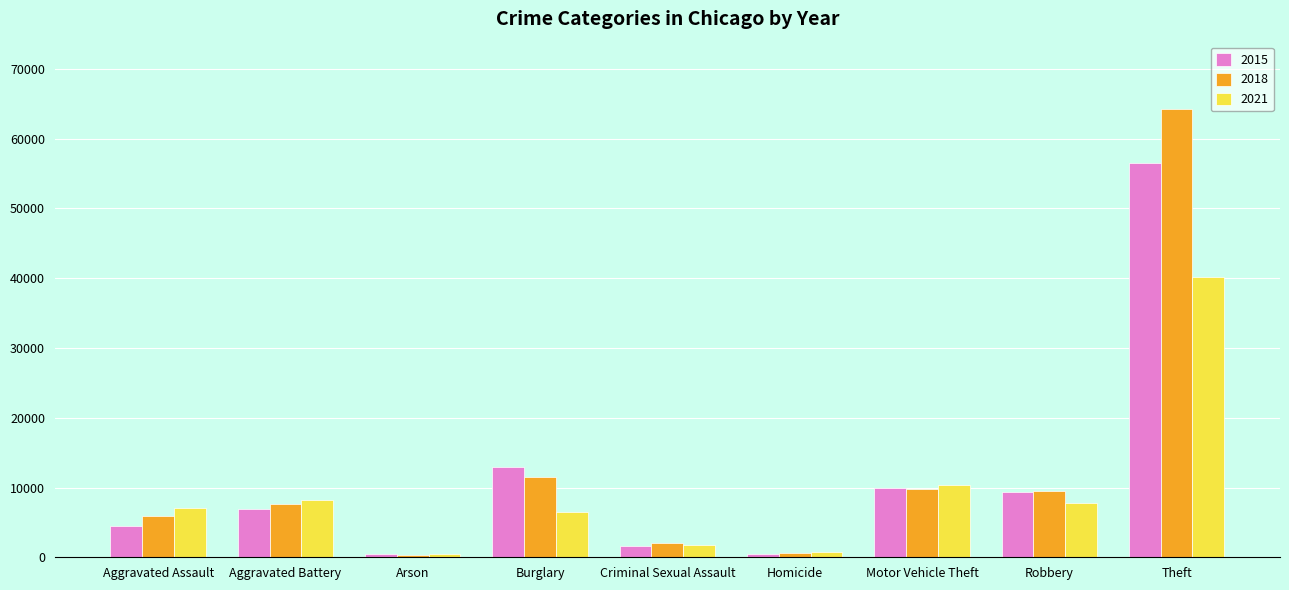

The 2015 series shows 4412 at Aggravated Assault. True or false?

True